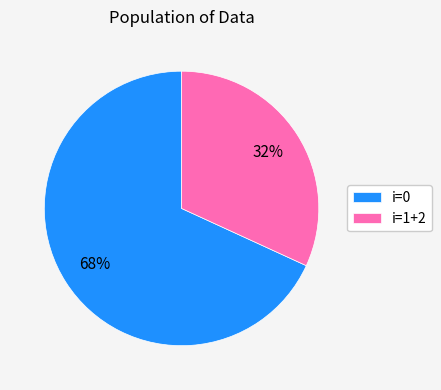

To the nearest percent, what portion does i=1+2 represent?

32%